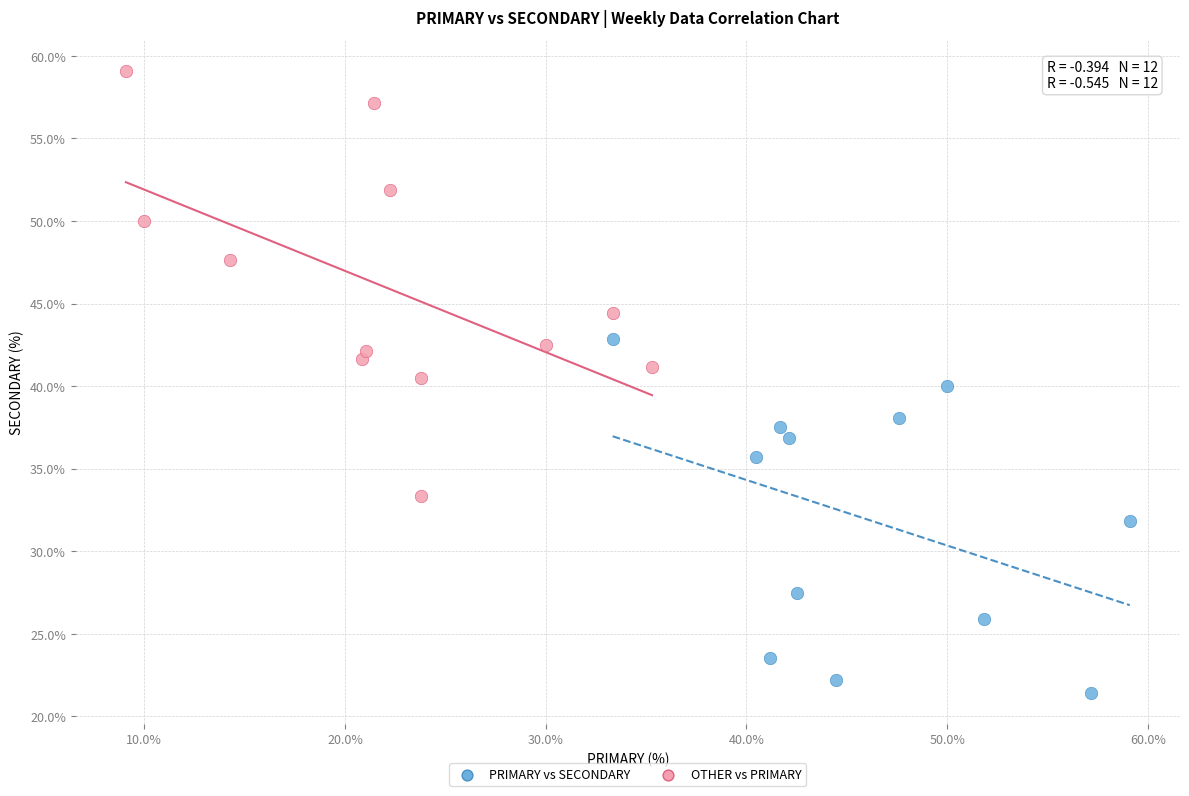

Which series reaches the maximum Y coordinate?

OTHER vs PRIMARY